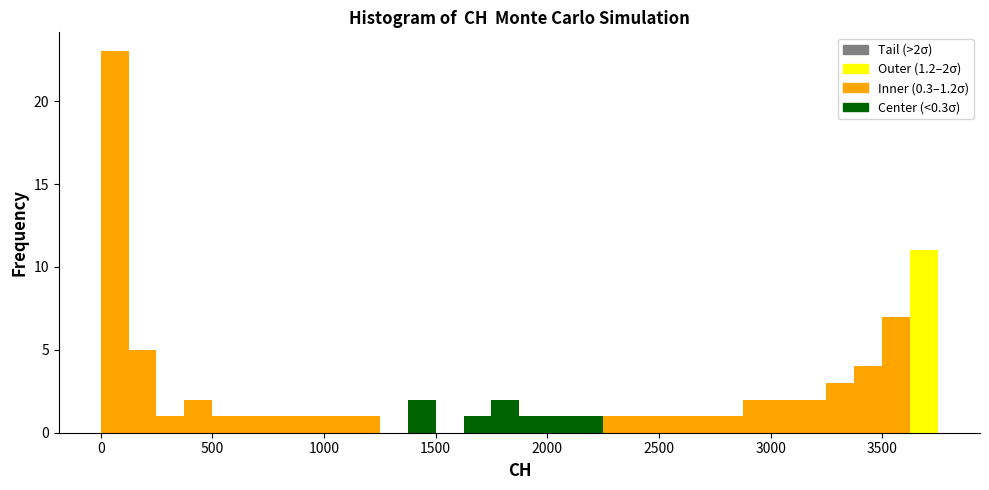

Read against the x-axis, roughly where is the centre of the tallest bar?

50